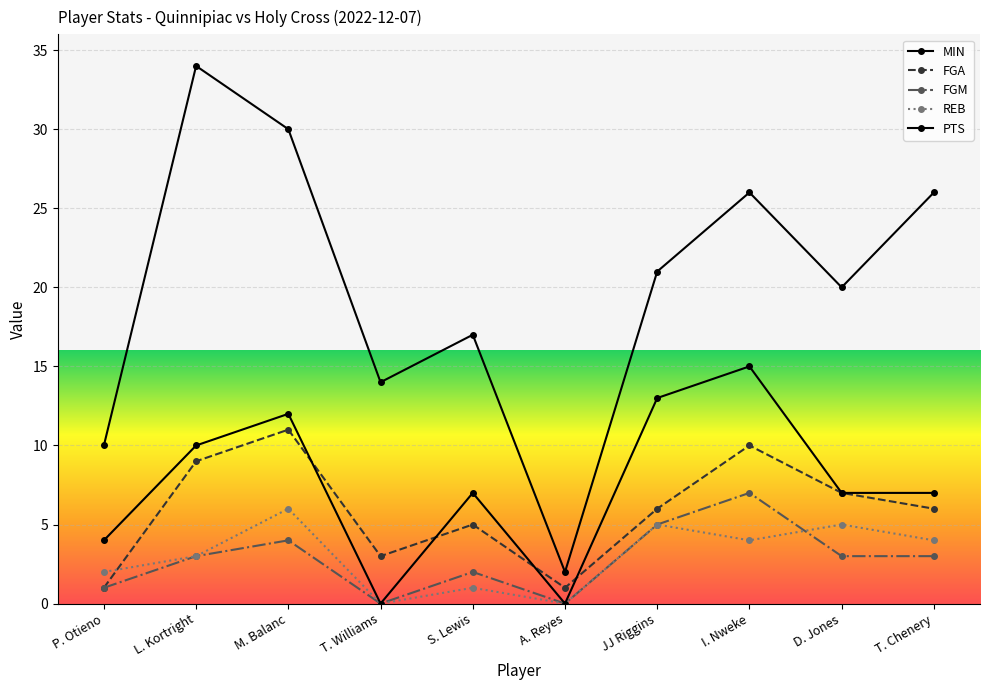

The FGA series shows 13 at L. Kortright. True or false?

False